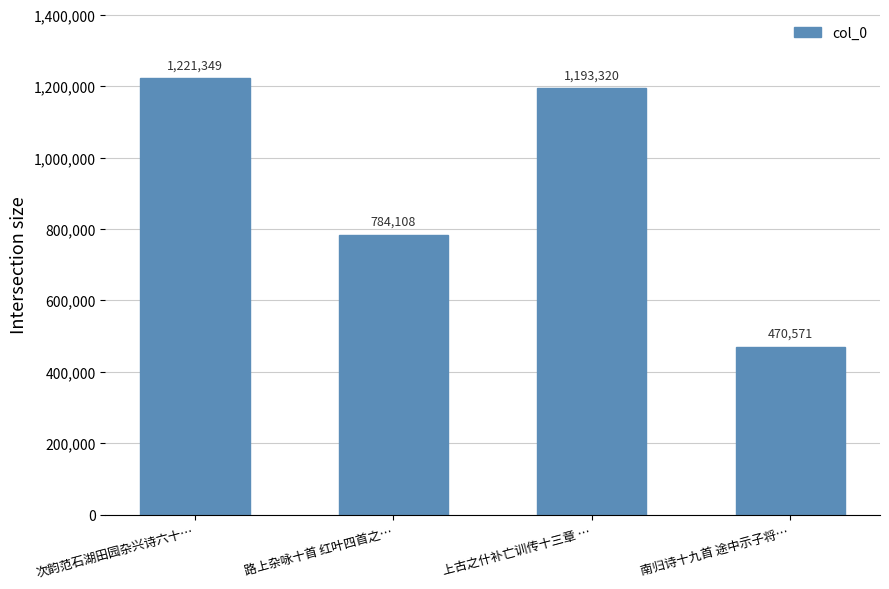

What is the label of the 1st bar from the left?

次韵范石湖田园杂兴诗六十…